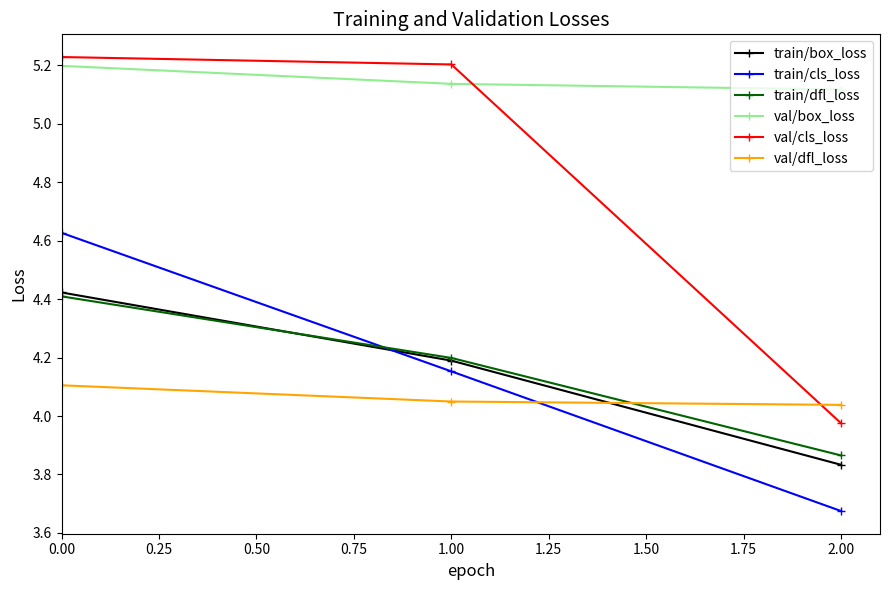

At which label is val/cls_loss closest to 4?

2.00